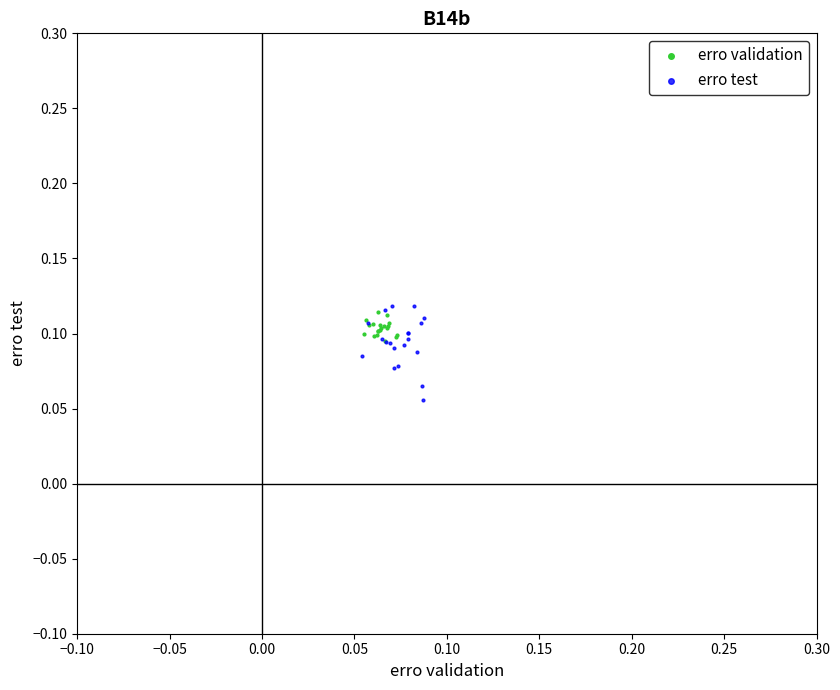

Which series has the largest Y range (max minus min)?

erro test